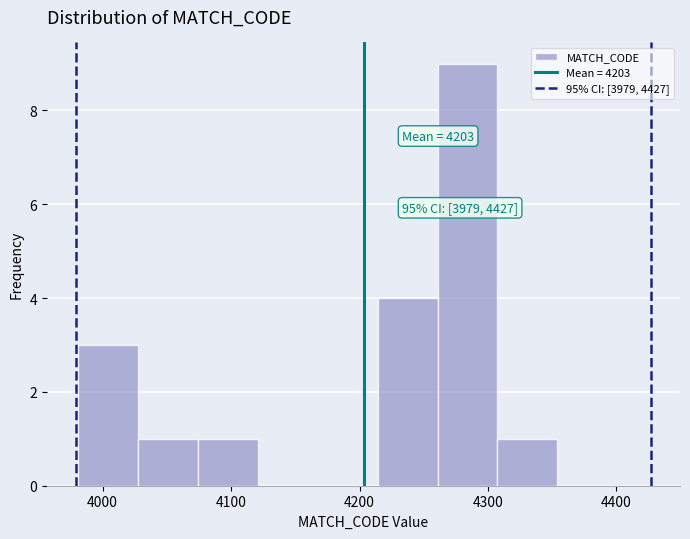

Over which range of the x-axis is the bar tallest?

4260 to 4310